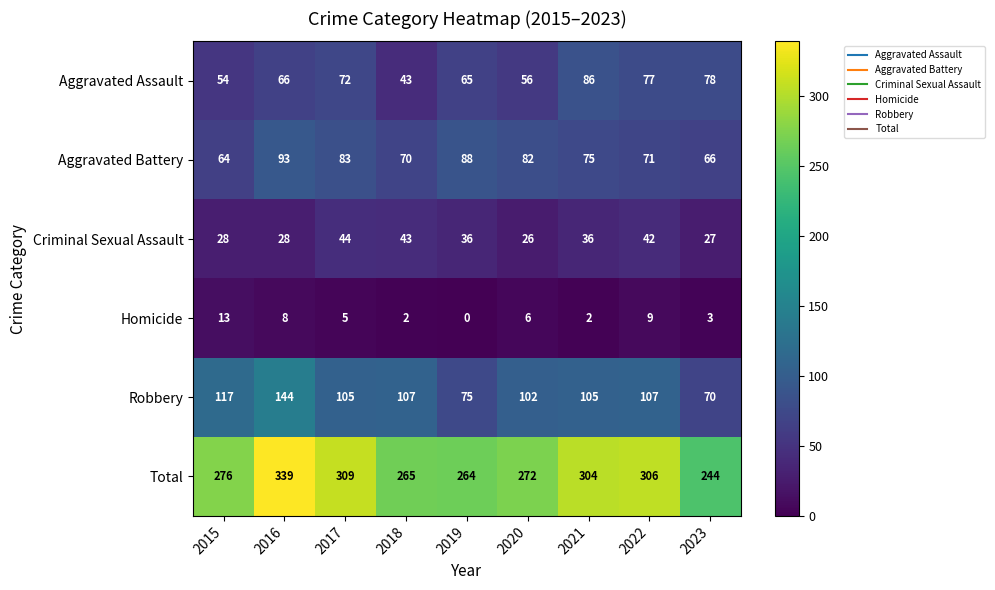

Between 2016 and 2018, which series saw the biggest shift?

Total